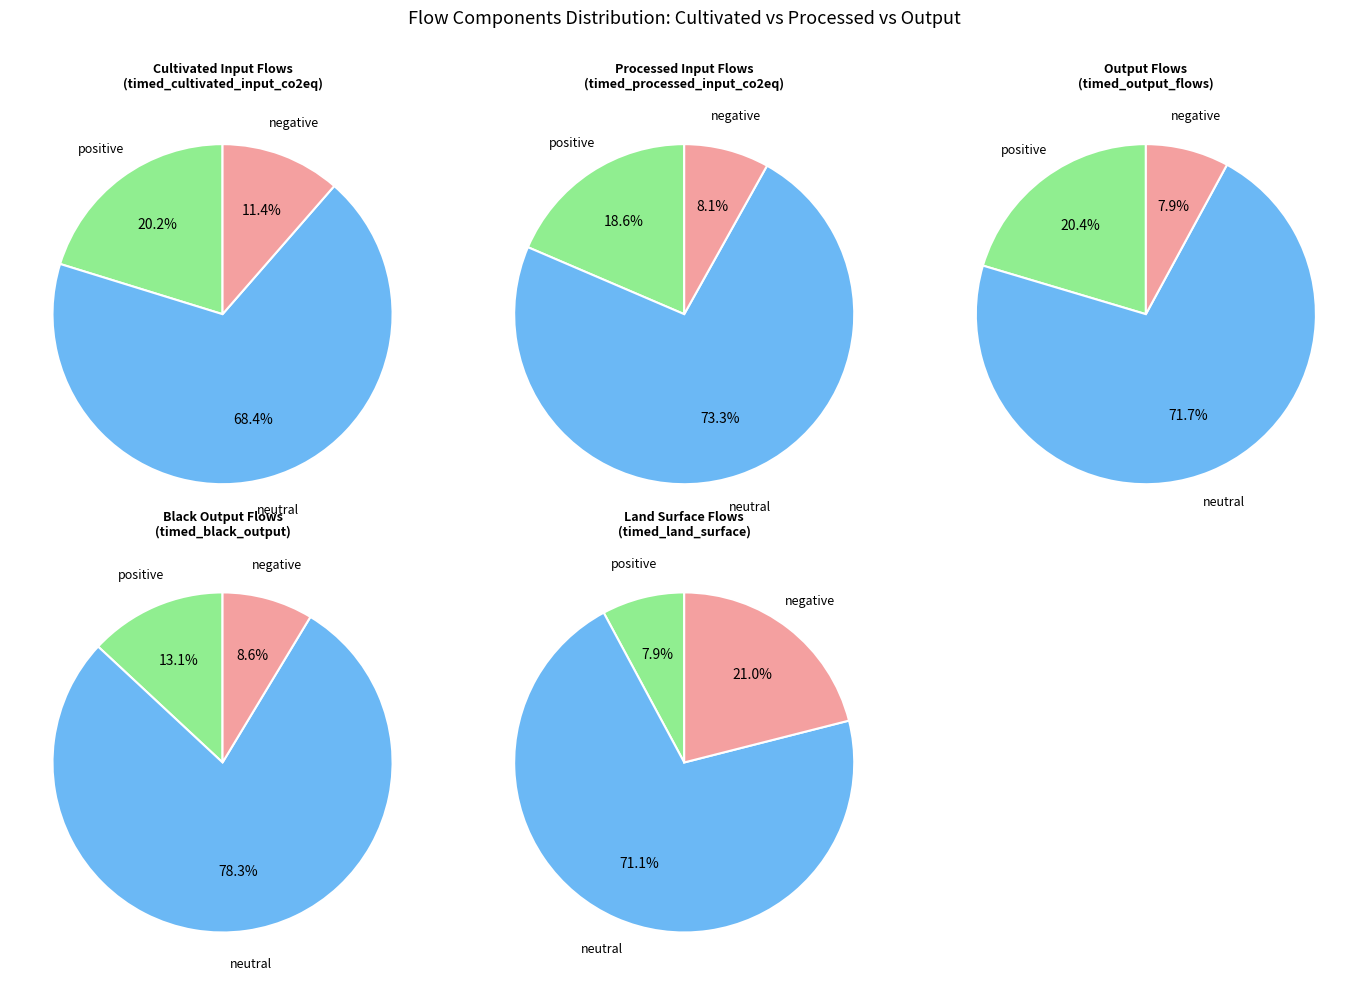

To the nearest percent, what percentage of the pie is land_surface?

5%